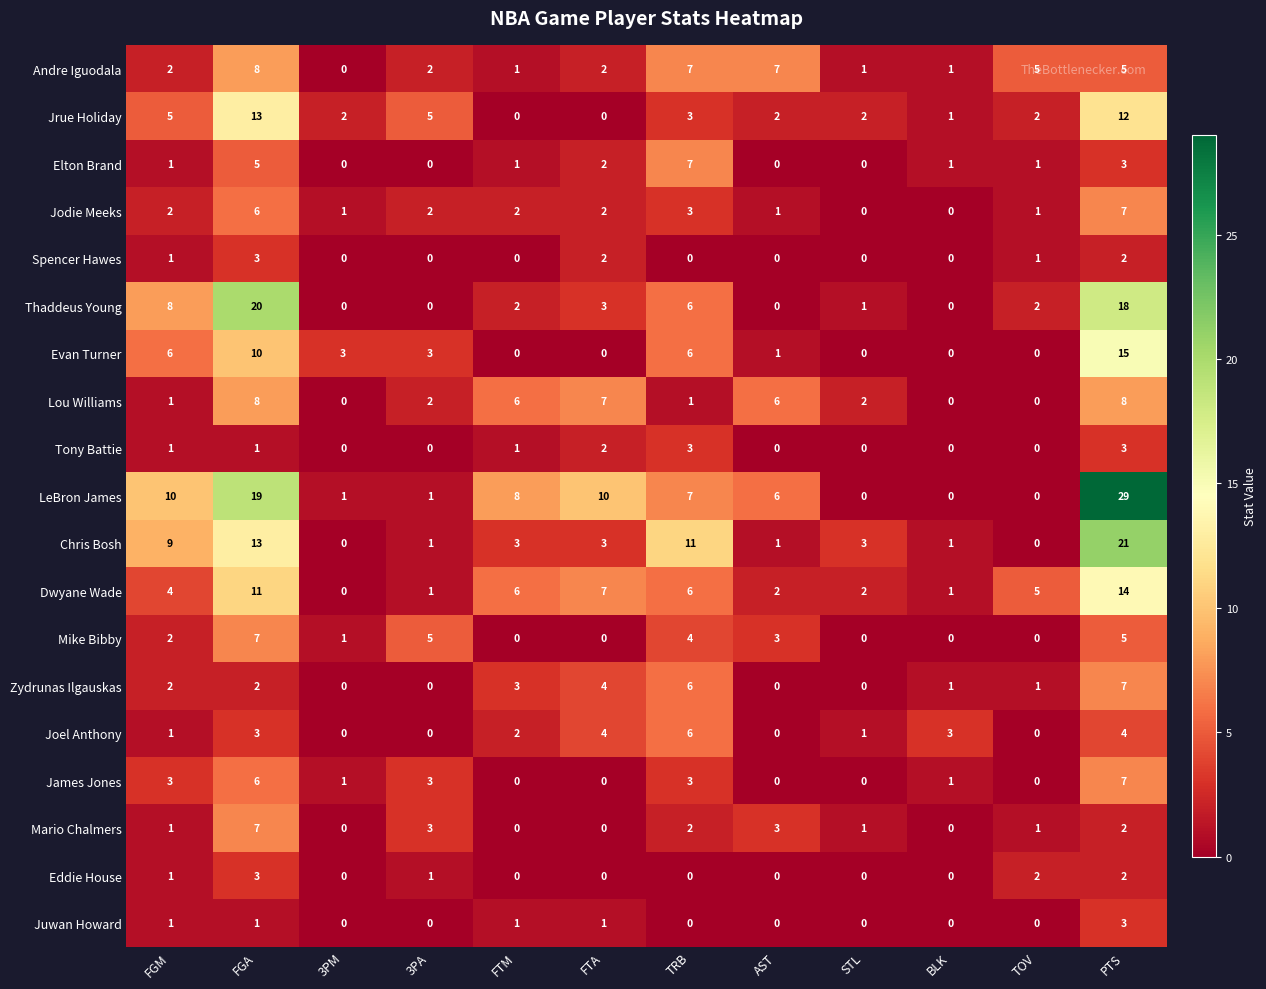

At which category does the chart reach its peak across all series?

PTS